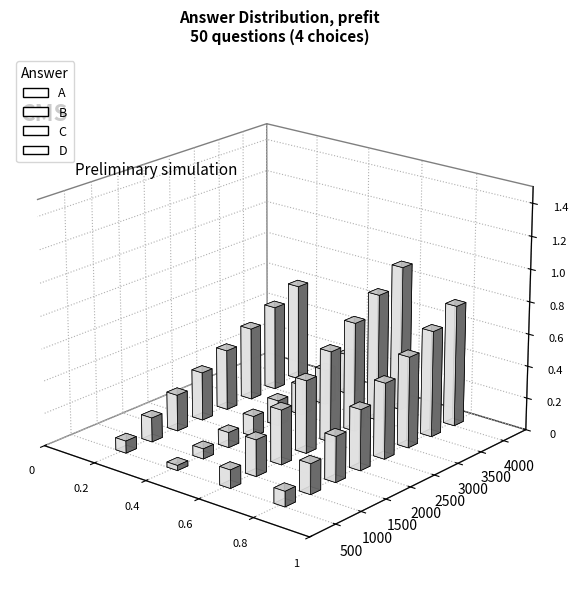

Count the values in the range 12 to 18.

3